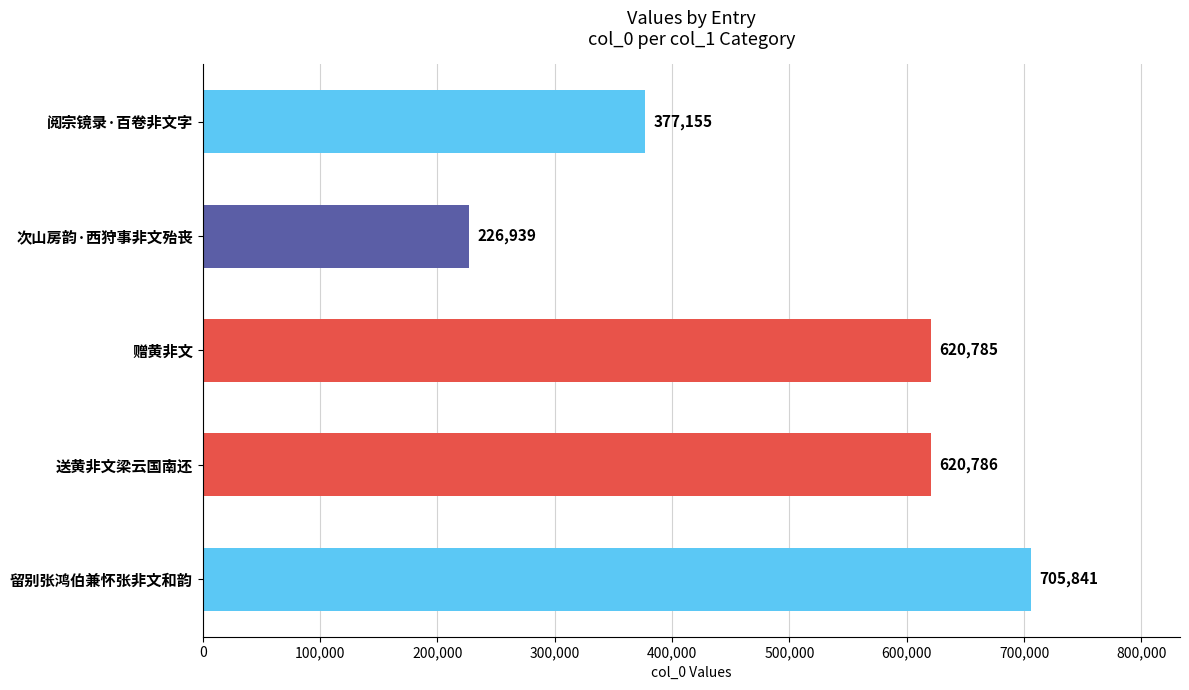

What is the difference between the maximum and second lowest values?

328686